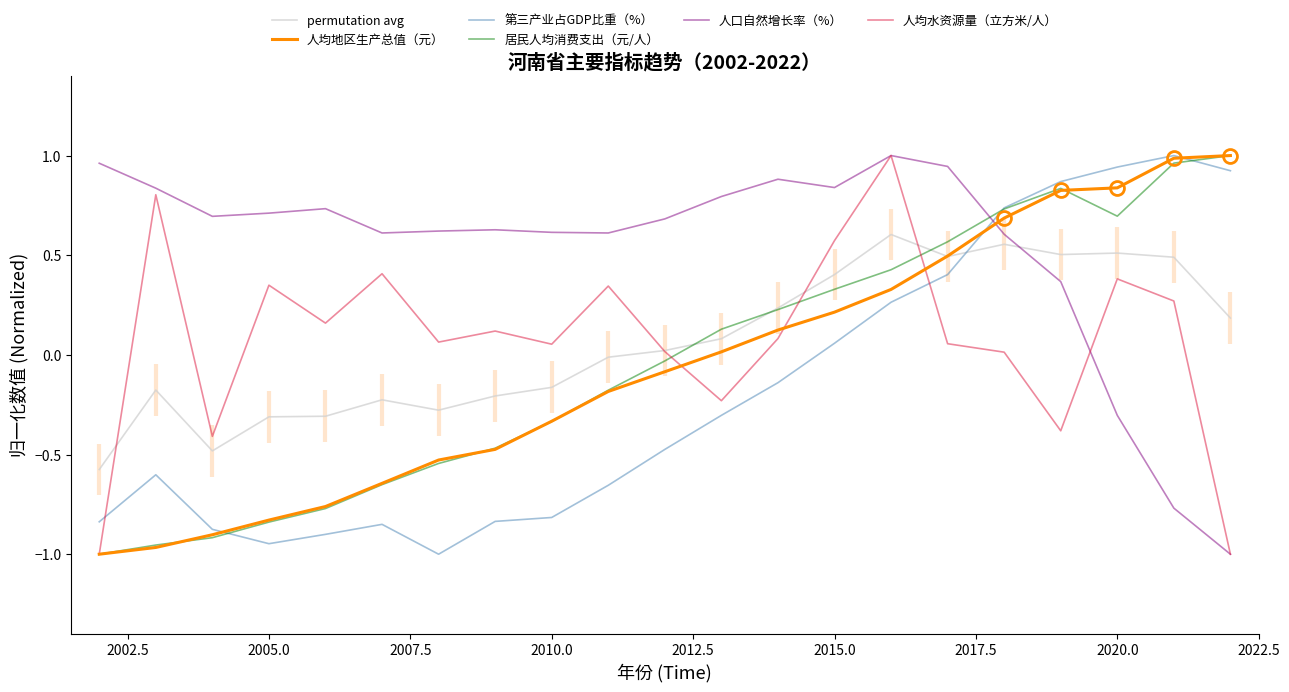

Does the chart have visible grid lines?

No